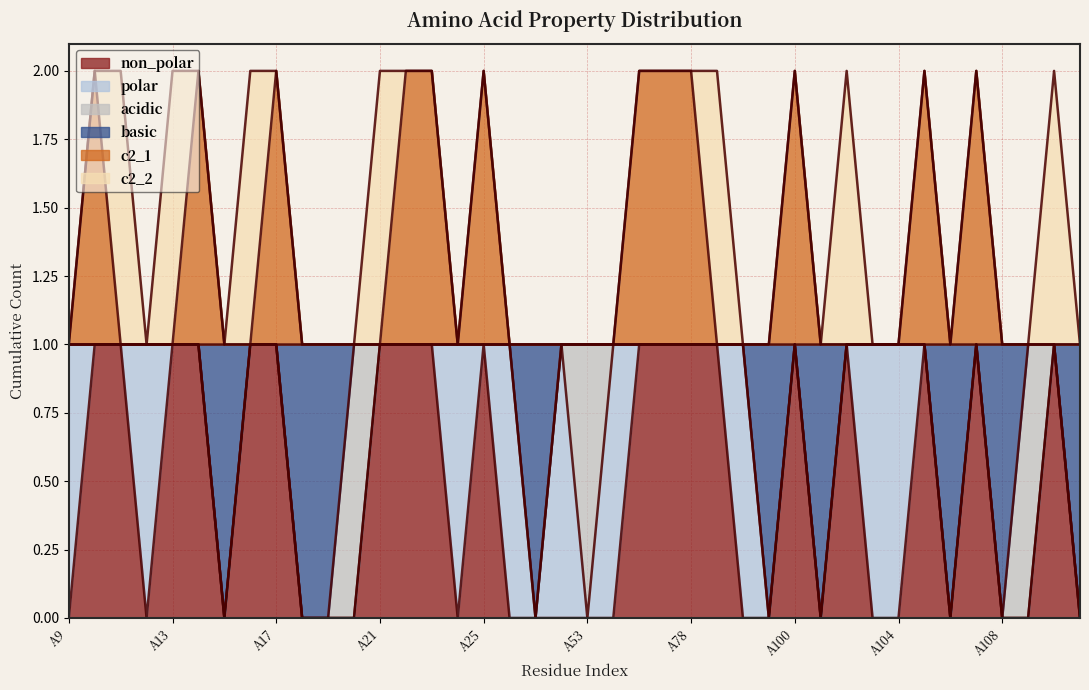

Is the value of c2_1 at A51 greater than the value of basic at A16?

No